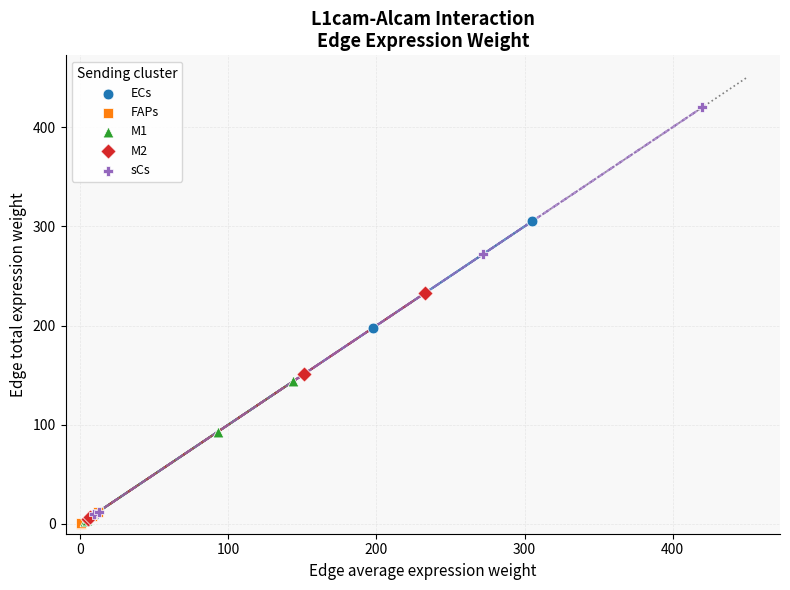

Which series contains the highest Y value?

sCs